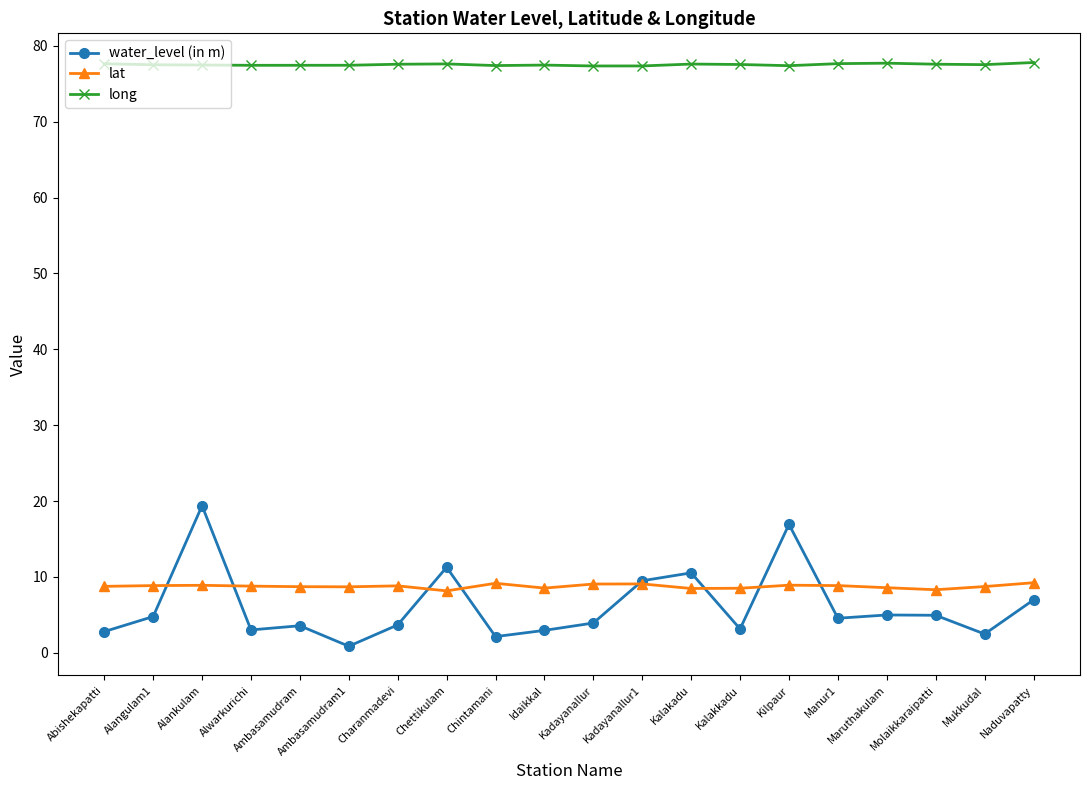

What is the greatest value displayed?

77.8